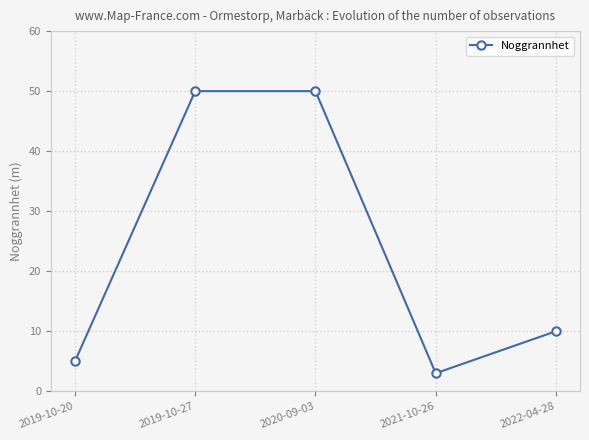

True or false: the data has more than 1 interior local peaks.

False